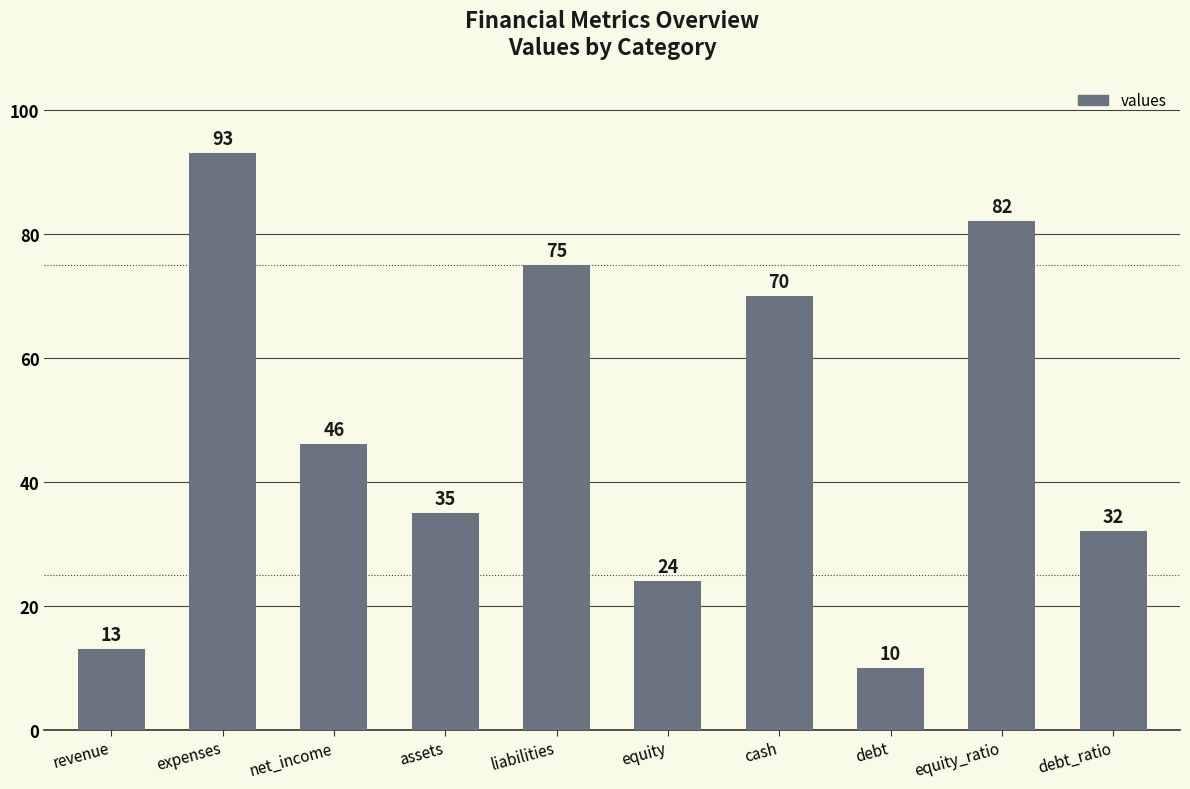

Reading left to right, transcribe all the data shown in this chart.

revenue=13	expenses=93	net_income=46	assets=35	liabilities=75	equity=24	cash=70	debt=10	equity_ratio=82	debt_ratio=32